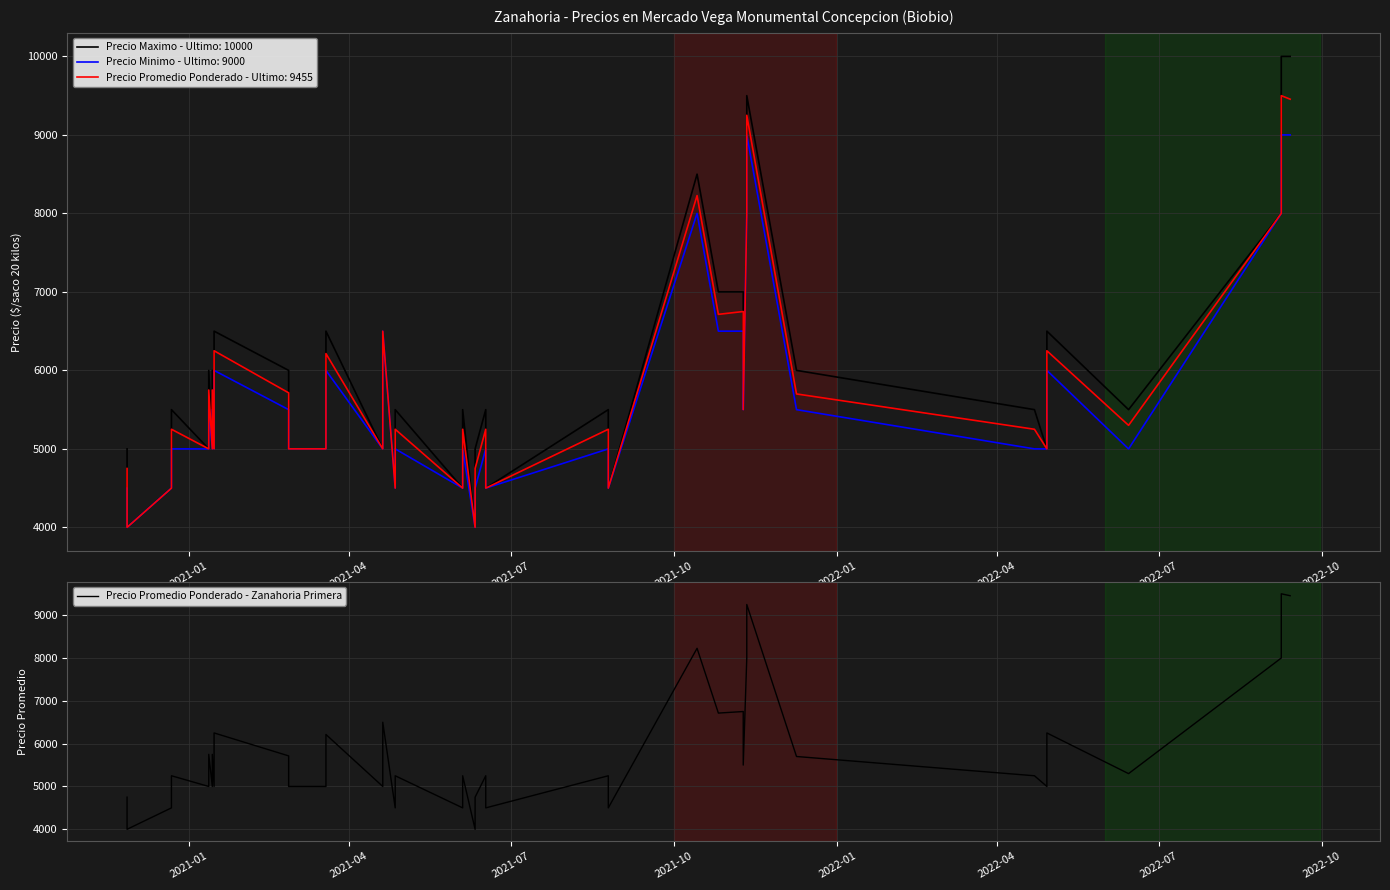

The value at 39 is 6488. True or false?

False